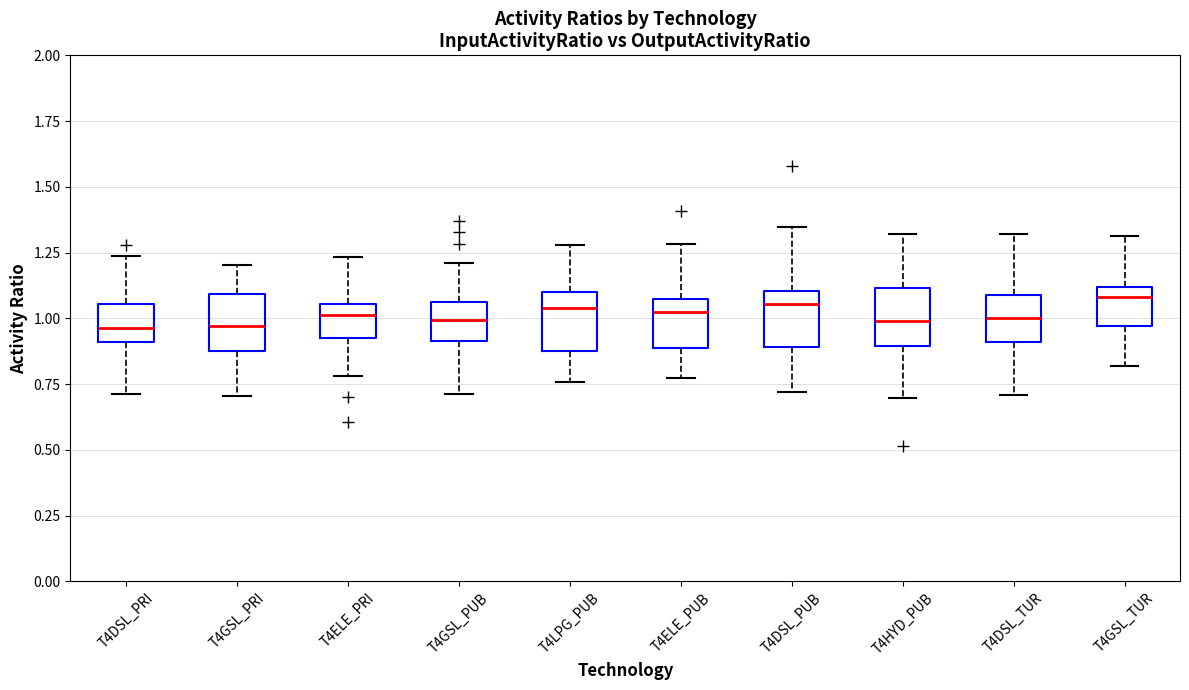

Reading left to right, read every box against the y-axis: the position of its median line, the range the box covers, and the ends of its whiskers. The values are not printed on the chart, so give them approximately, as read against the axis.

T4DSL_PRI: median 0.95, box 0.90 to 1.05, whiskers 0.70 to 1.25
T4GSL_PRI: median 0.95, box 0.85 to 1.10, whiskers 0.70 to 1.20
T4ELE_PRI: median 1.00, box 0.90 to 1.05, whiskers 0.80 to 1.25
T4GSL_PUB: median 1.00, box 0.90 to 1.05, whiskers 0.70 to 1.20
T4LPG_PUB: median 1.05, box 0.90 to 1.10, whiskers 0.75 to 1.30
T4ELE_PUB: median 1.00, box 0.90 to 1.05, whiskers 0.75 to 1.30
T4DSL_PUB: median 1.05, box 0.90 to 1.10, whiskers 0.70 to 1.35
T4HYD_PUB: median 1.00, box 0.90 to 1.10, whiskers 0.70 to 1.30
T4DSL_TUR: median 1.00, box 0.90 to 1.10, whiskers 0.70 to 1.30
T4GSL_TUR: median 1.10 (just below the box's upper edge), box 0.95 to 1.10, whiskers 0.80 to 1.30